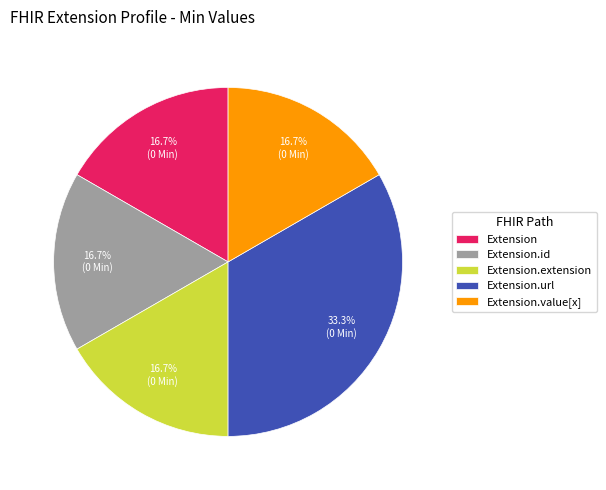

Is it true that Extension.url is 92% of the pie?

False